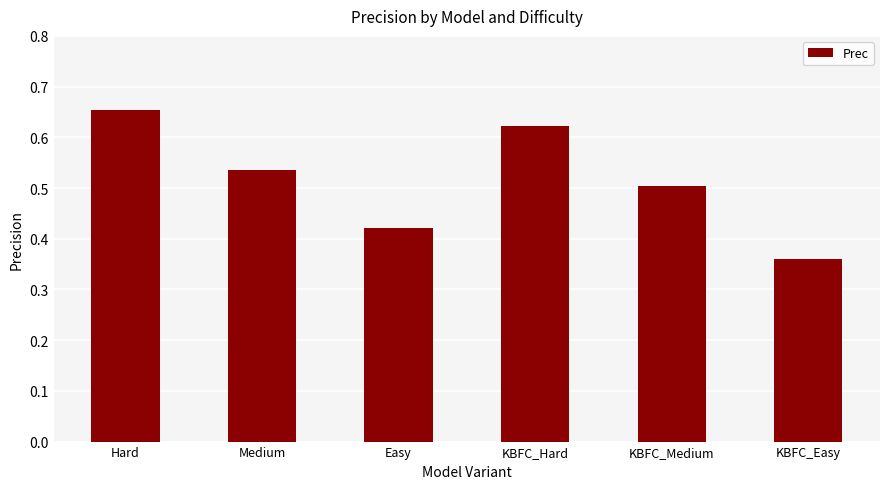

How many values are between 0 and 1?

6